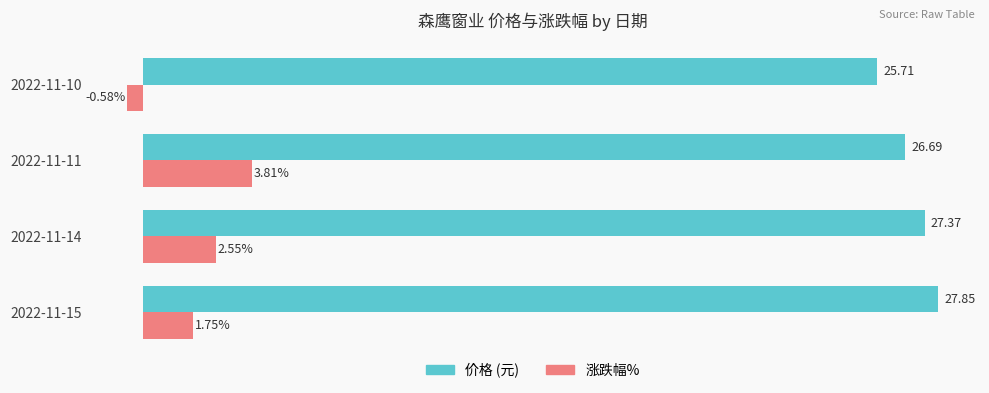

At which category is the sum across all series the highest?

2022-11-11